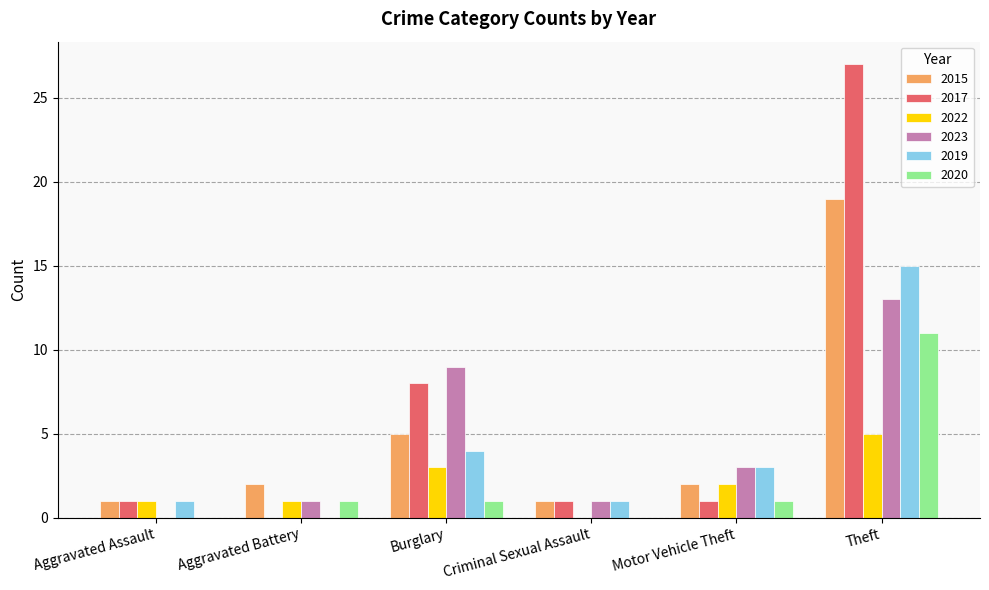

What is the sum of all 2019 values?

24